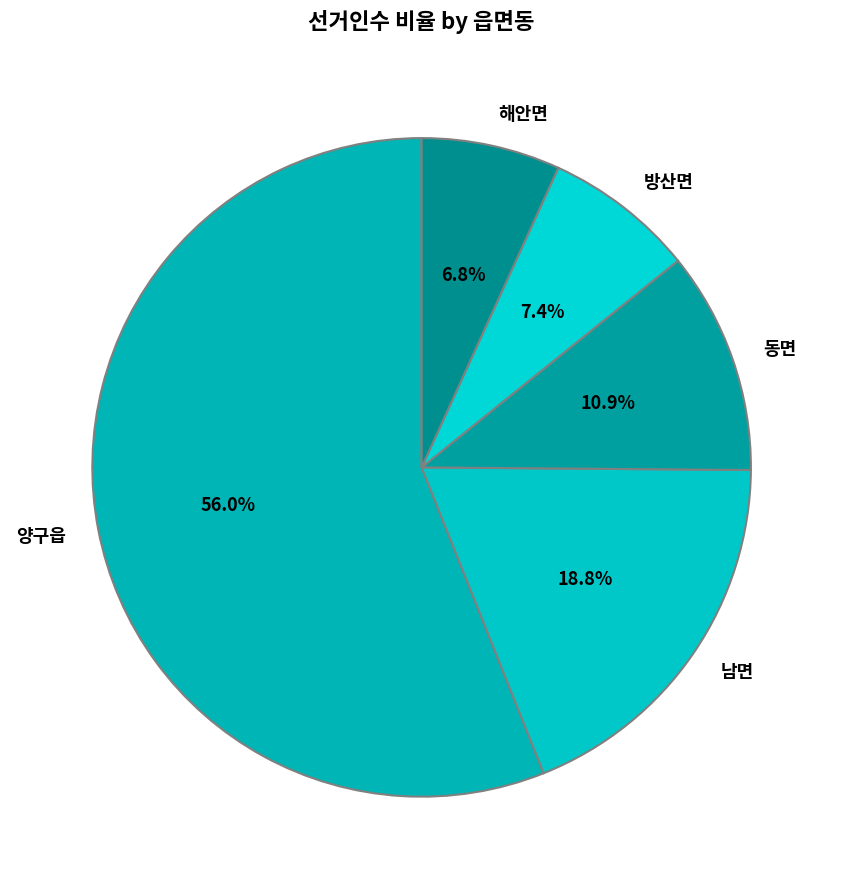

What percentage do 양구읍 and 남면 together represent?

74.9%